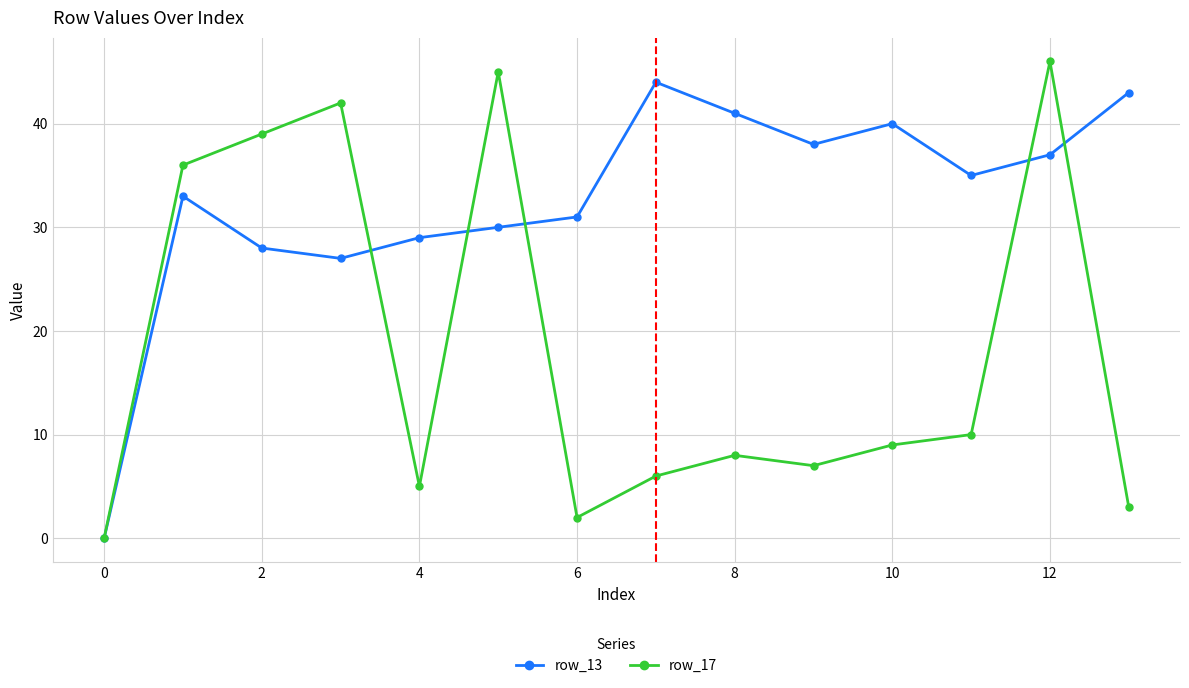

What is the difference between the second highest and minimum values in the row_17 series?

45